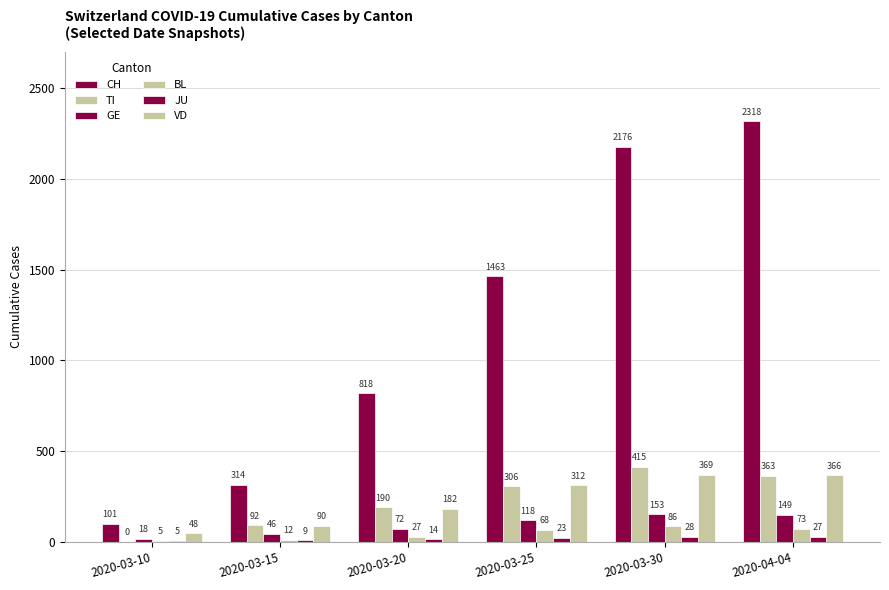

True or false: CH has a value of 772 at 2020-03-25.

False